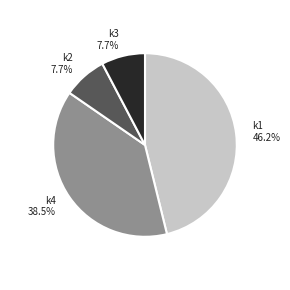

Approximately how many times larger is the value at k2 7.7% compared to k3 7.7%?

1.0